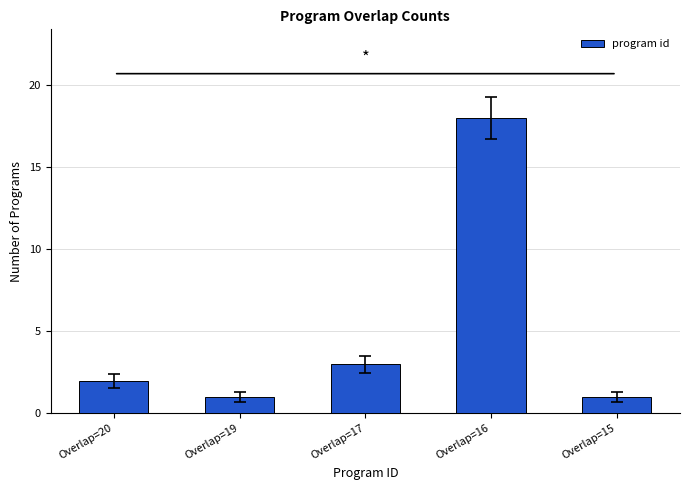

What is the greatest value displayed?

18